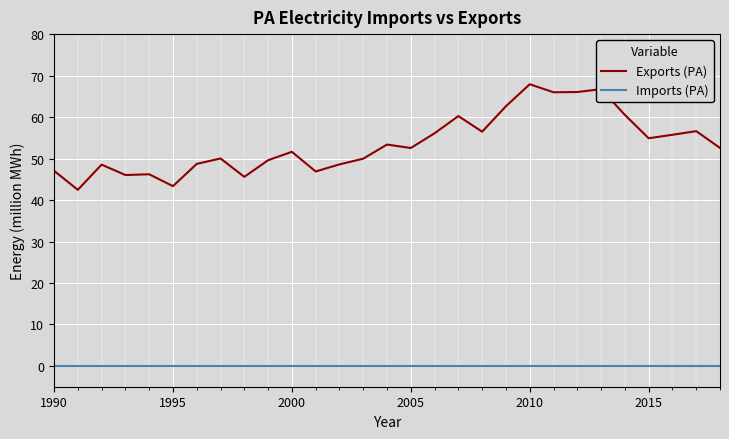

True or false: Exports (PA) and Imports (PA) intersect in this chart.

False